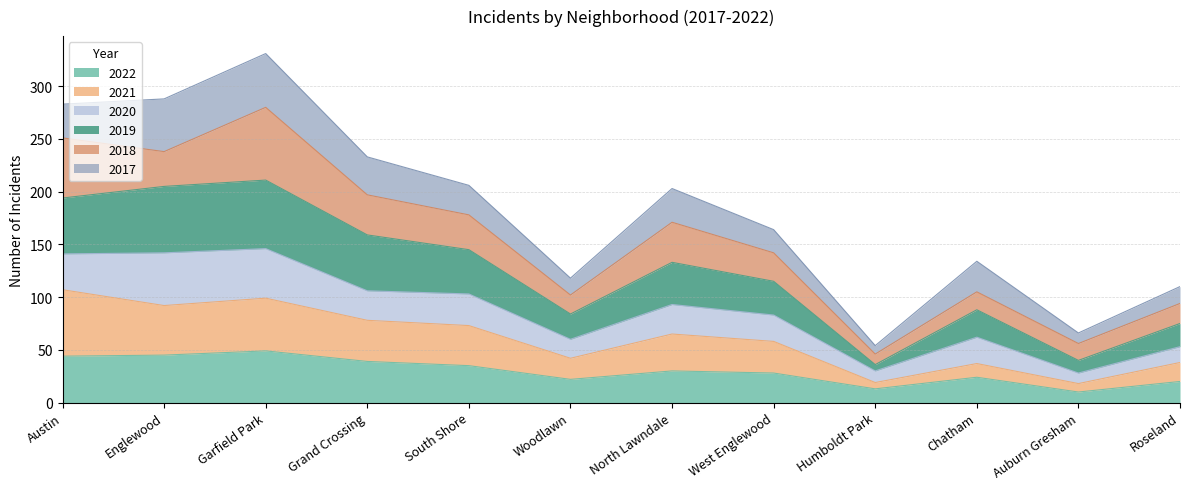

True or false: 2022 and 2021 intersect in this chart.

False